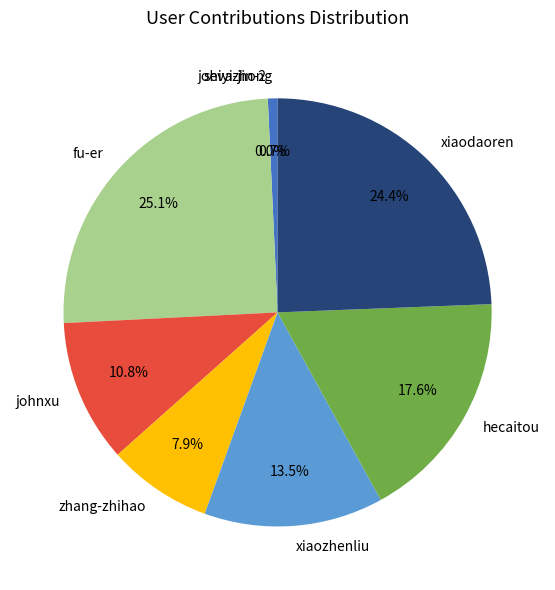

Do xiaozhenliu and johnxu together represent more than half of the pie?

No